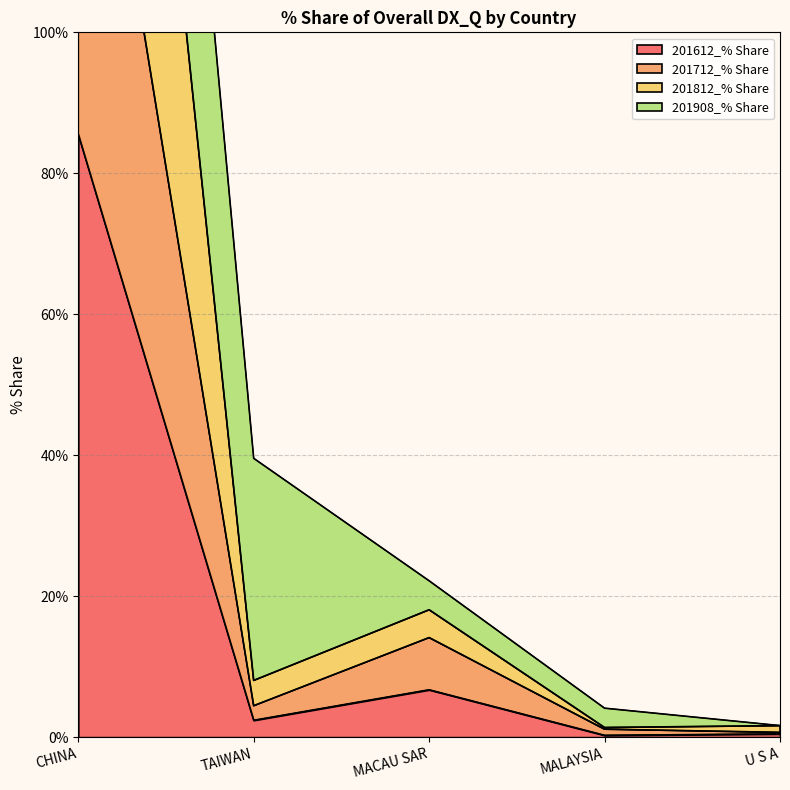

Read the 201612_% Share value at CHINA.

85.6